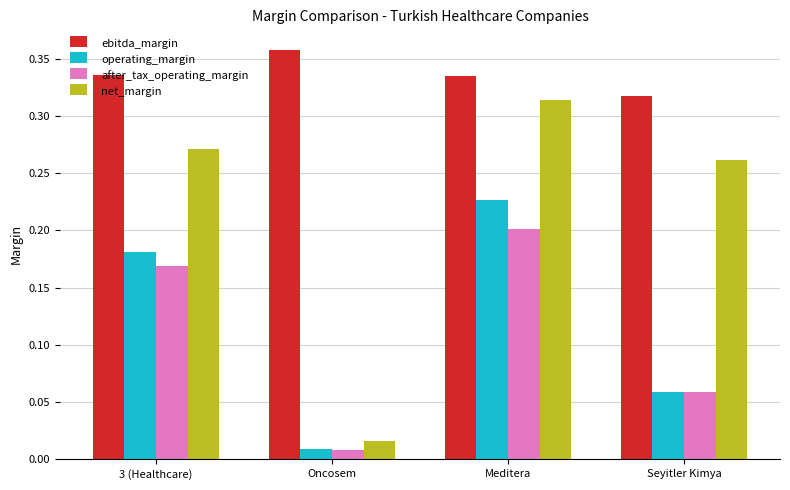

Rank the series by their maximum value, from lowest to highest.

after_tax_operating_margin, operating_margin, net_margin, ebitda_margin